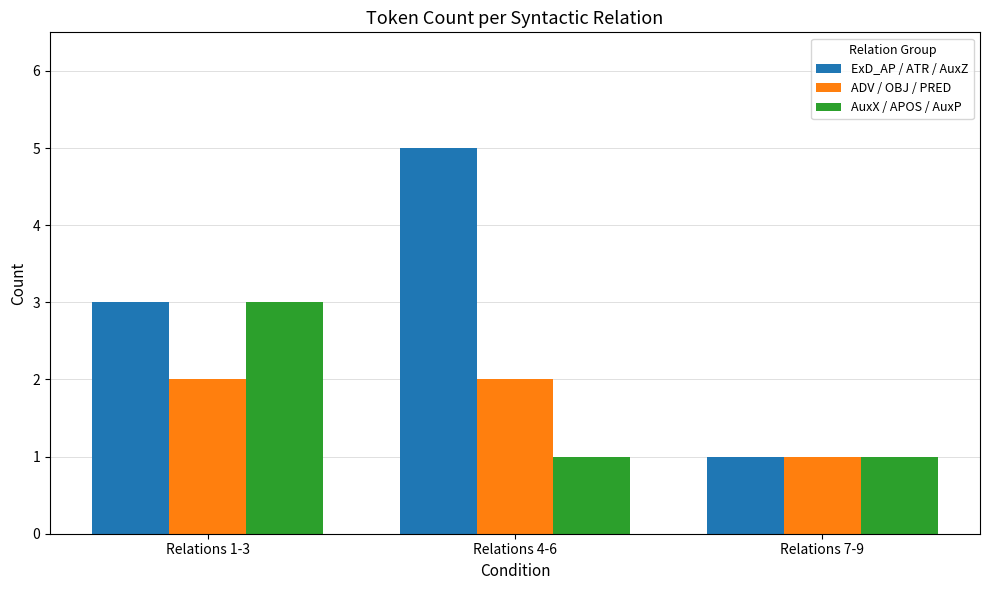

How many groups of bars are there?

3